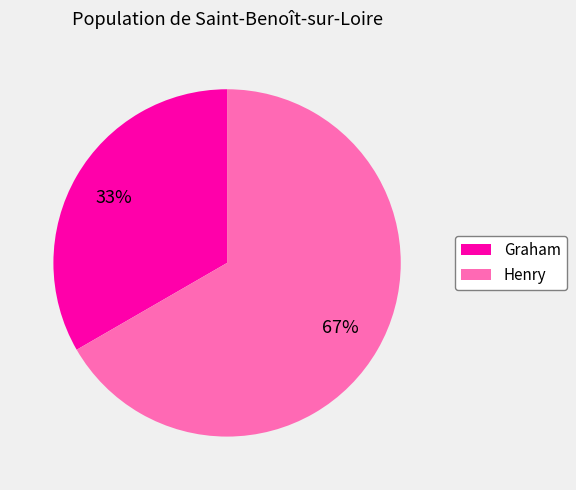

Which has a higher value, Henry or Graham?

Henry